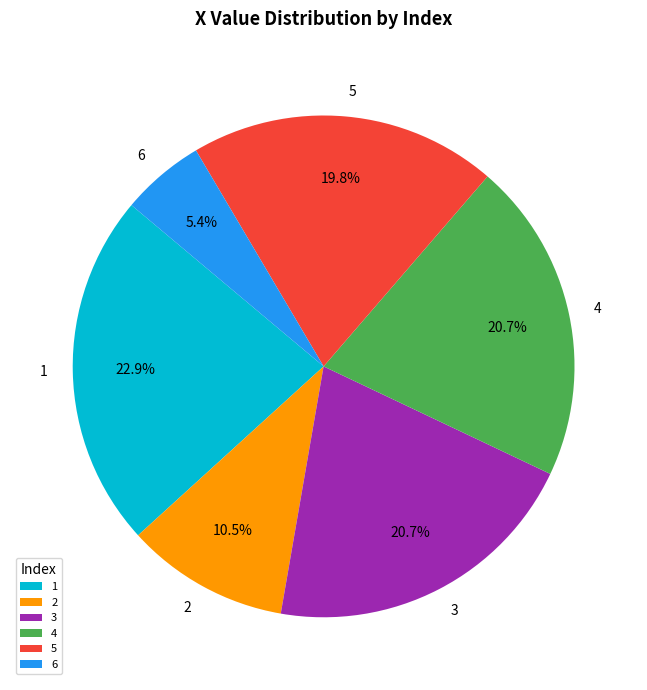

What percentage is the 4 slice, to the nearest percent?

21%